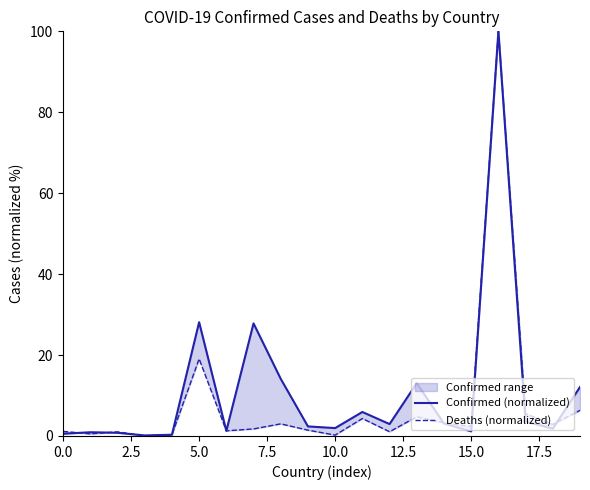

True or false: Confirmed (normalized) and Deaths (normalized) intersect in this chart.

True